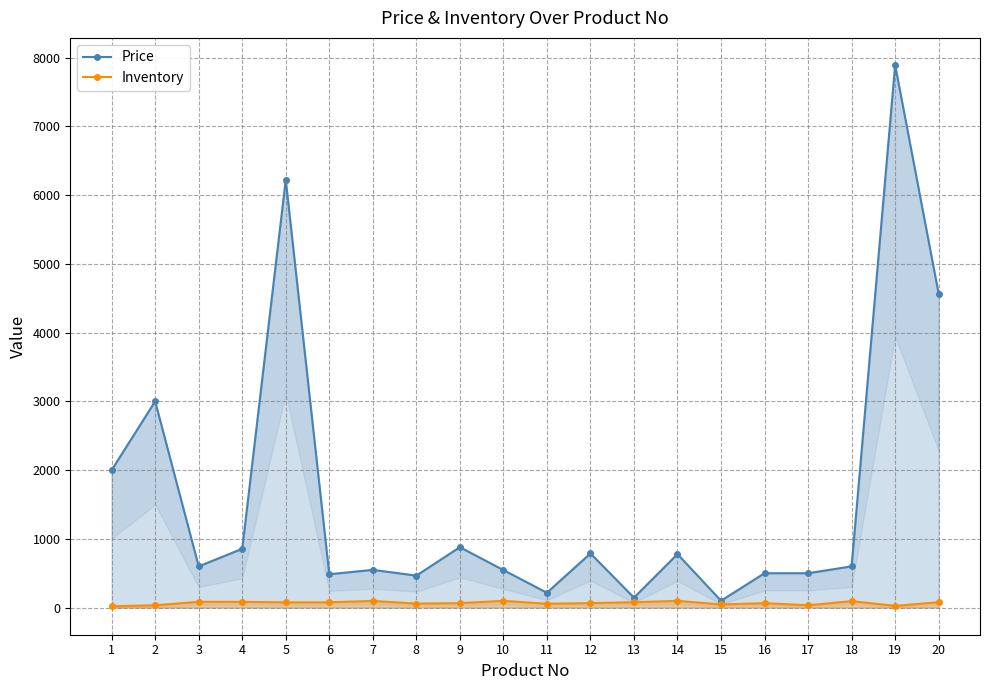

Is the value of Price at 11 greater than the value of Inventory at 9?

Yes